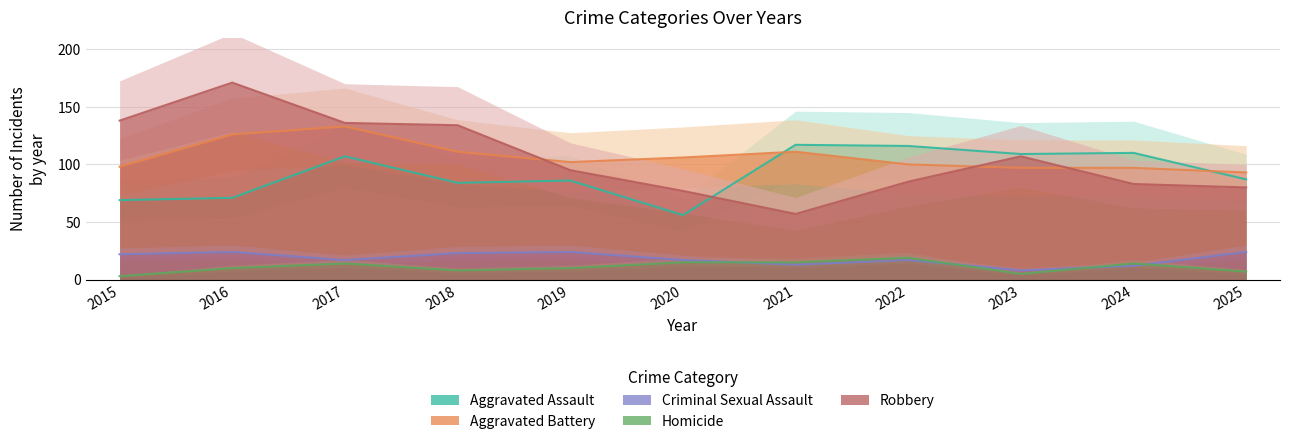

Reading left to right, what are all the values shown in this chart?

Aggravated Assault: 2015=69	2016=71	2017=107	2018=84	2019=86	2020=56	2021=117	2022=116	2023=109	2024=110	2025=87
Aggravated Battery: 2015=98	2016=126	2017=133	2018=111	2019=102	2020=106	2021=111	2022=100	2023=97	2024=97	2025=93
Criminal Sexual Assault: 2015=22	2016=24	2017=17	2018=23	2019=24	2020=17	2021=13	2022=17	2023=8	2024=12	2025=24
Homicide: 2015=3	2016=10	2017=14	2018=8	2019=10	2020=15	2021=15	2022=19	2023=5	2024=14	2025=7
Robbery: 2015=138	2016=171	2017=136	2018=134	2019=95	2020=77	2021=57	2022=85	2023=107	2024=83	2025=80